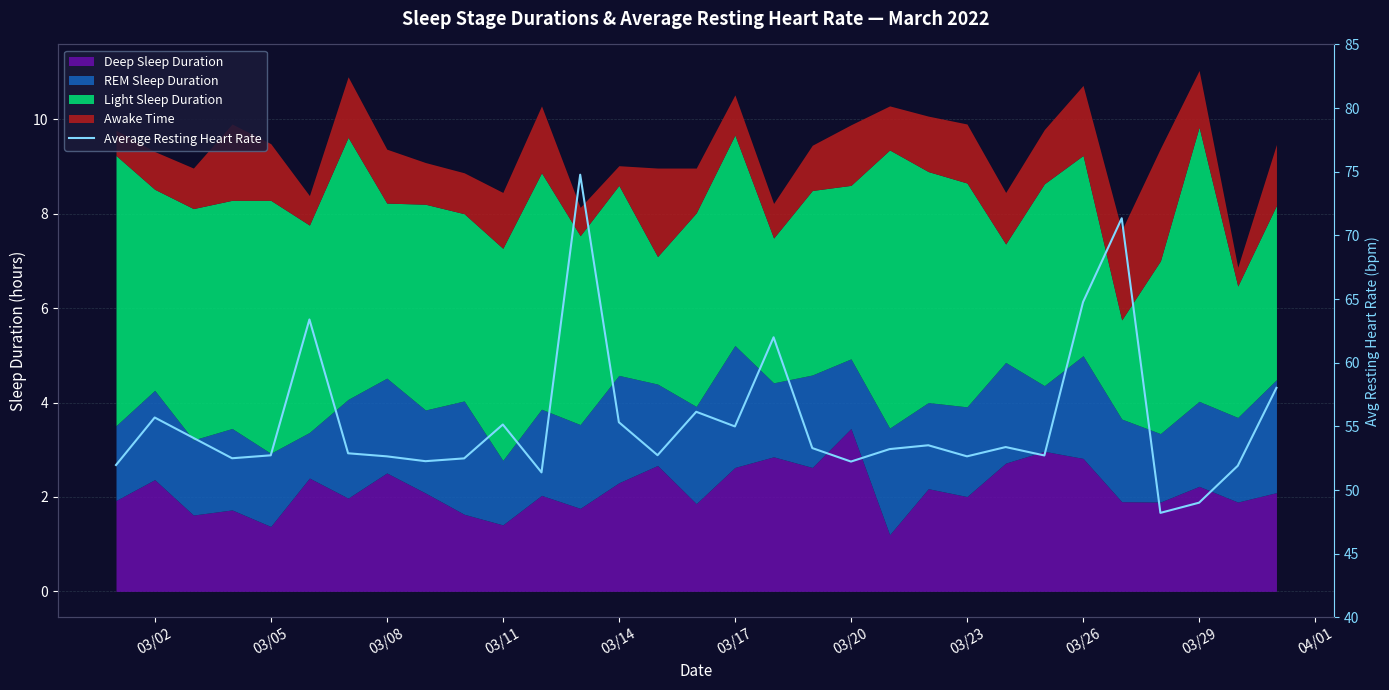

What is the greatest value displayed?

74.8